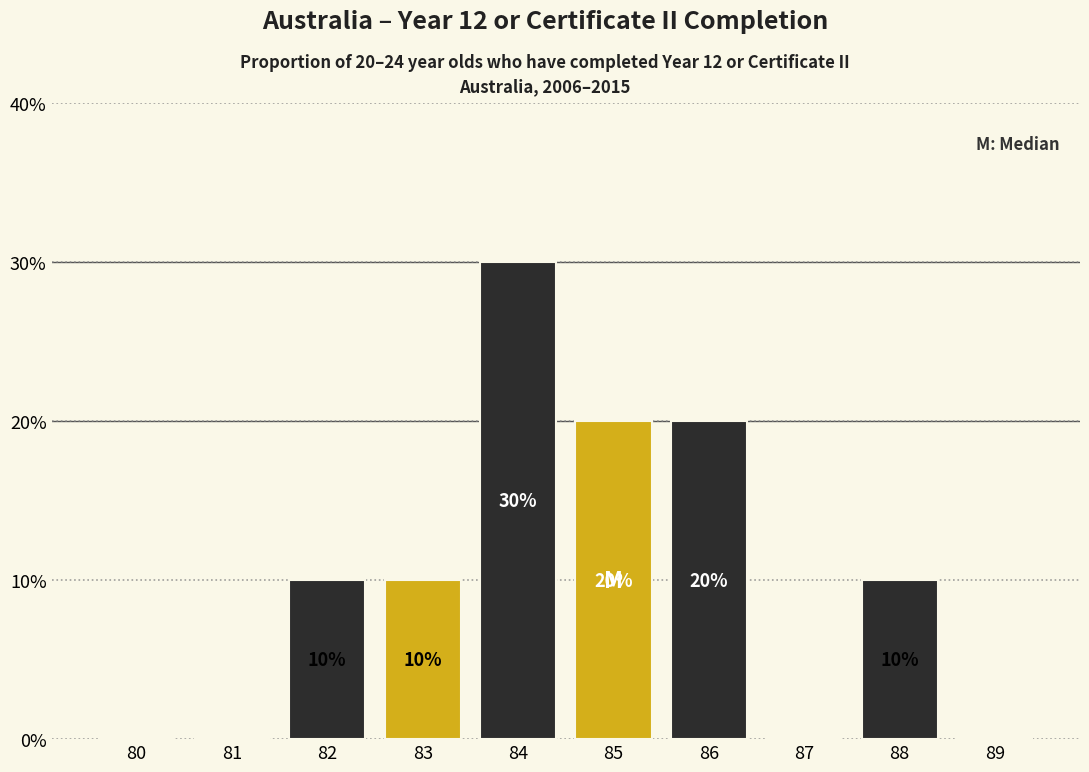

Reading left to right, list all the values displayed in this chart.

80=0	81=0	82=10	83=10	84=30	85=20	86=20	87=0	88=10	89=0